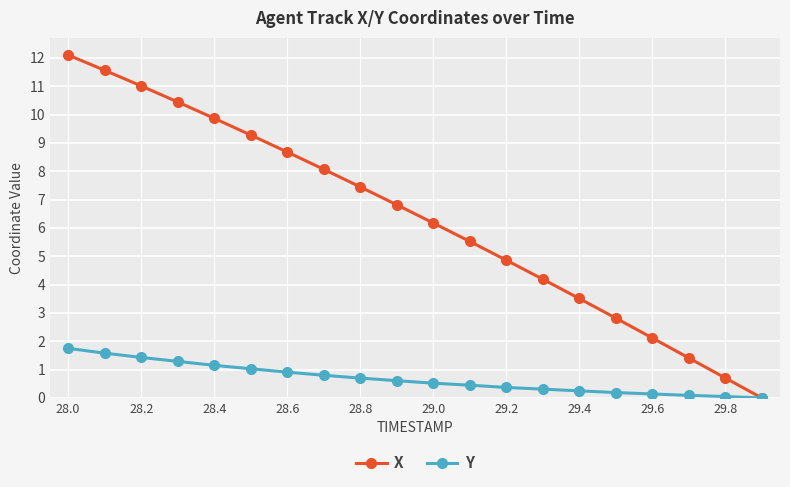

Rank the series by their maximum value, from lowest to highest.

Y, X